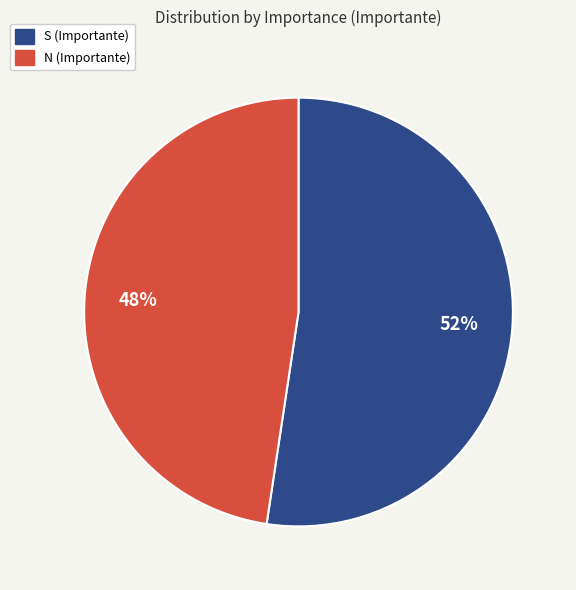

Is there a majority slice in this chart?

Yes